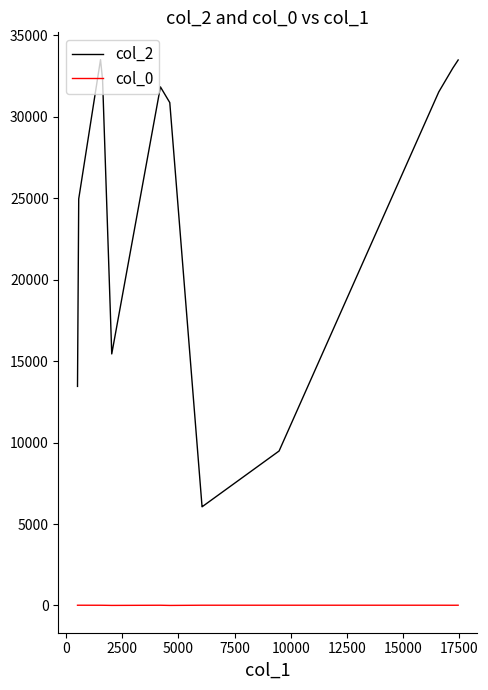

Which series has the largest total across all categories?

col_2